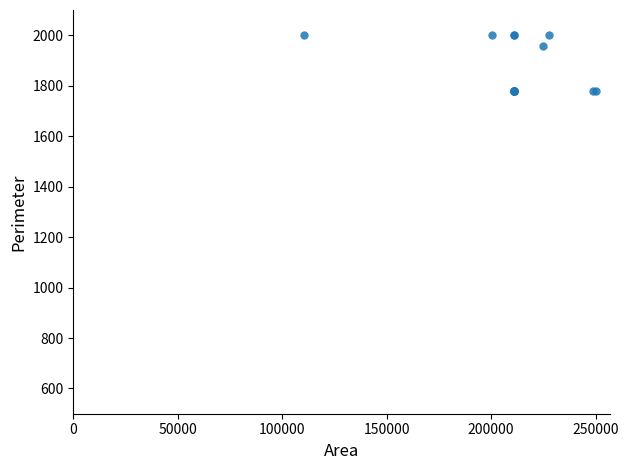

What Y value in the scatter plot is closest to 1889?

1955.6